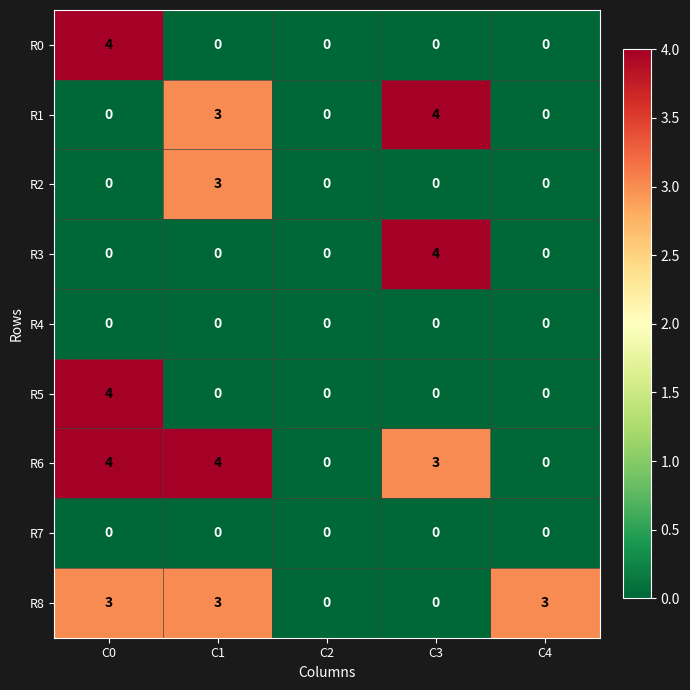

What is the maximum value shown in the chart?

4